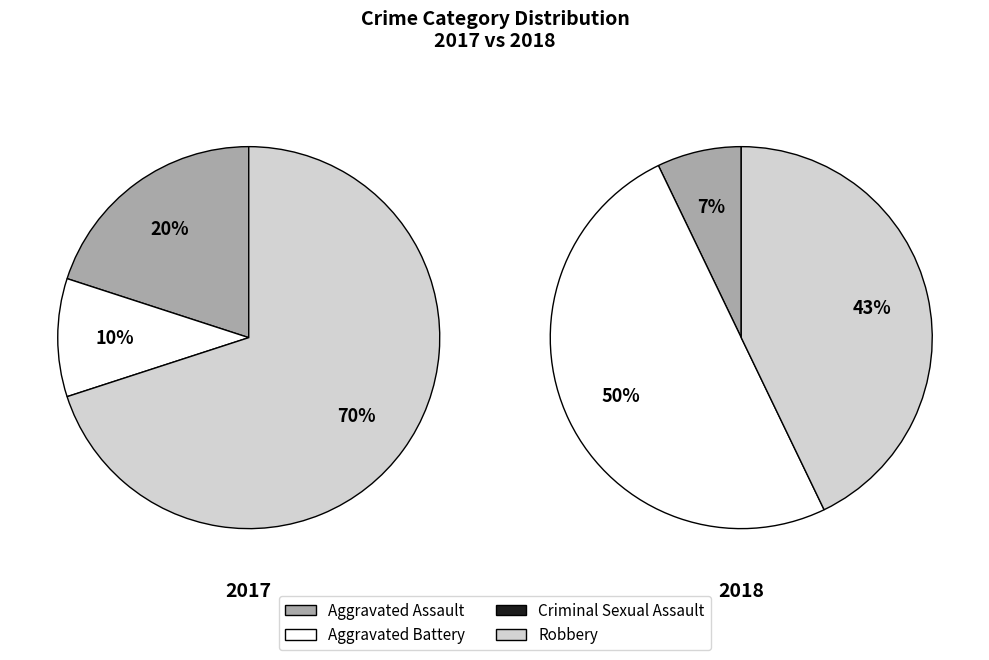

How many segments does this pie chart have?

4